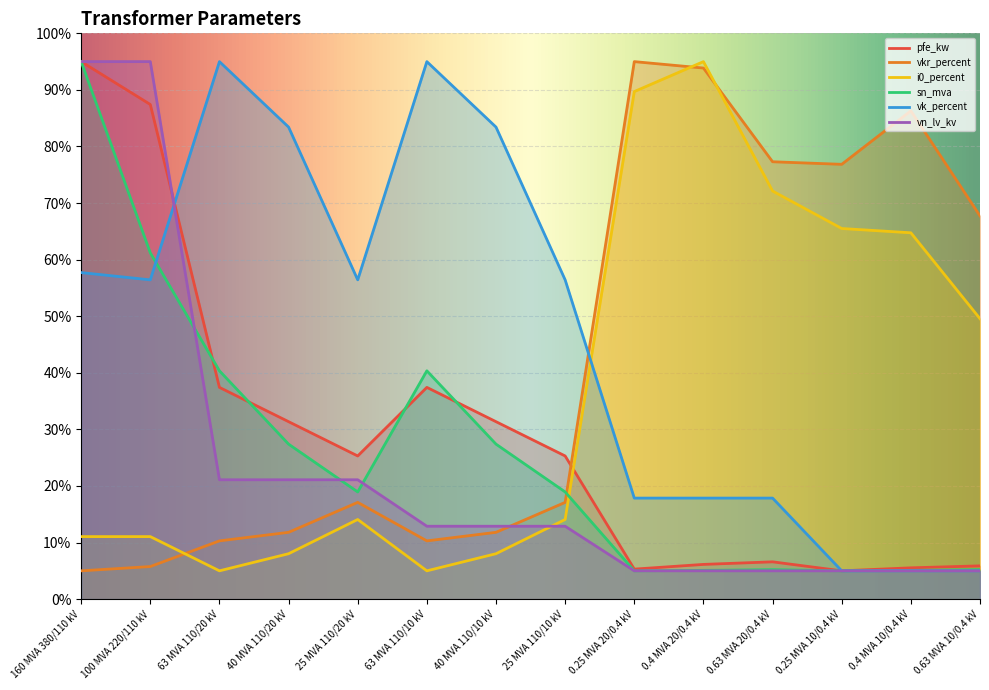

Between which two adjacent categories do pfe_kw and vk_percent first intersect?

100 MVA 220/110 kV and 63 MVA 110/20 kV